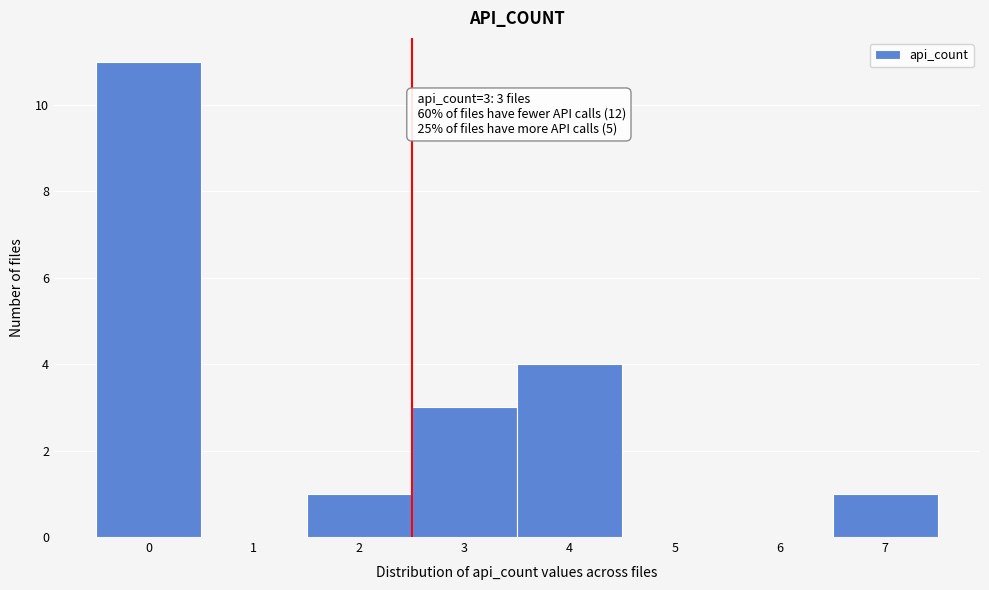

Over which range of the x-axis is the bar tallest?

-0.5 to 0.5